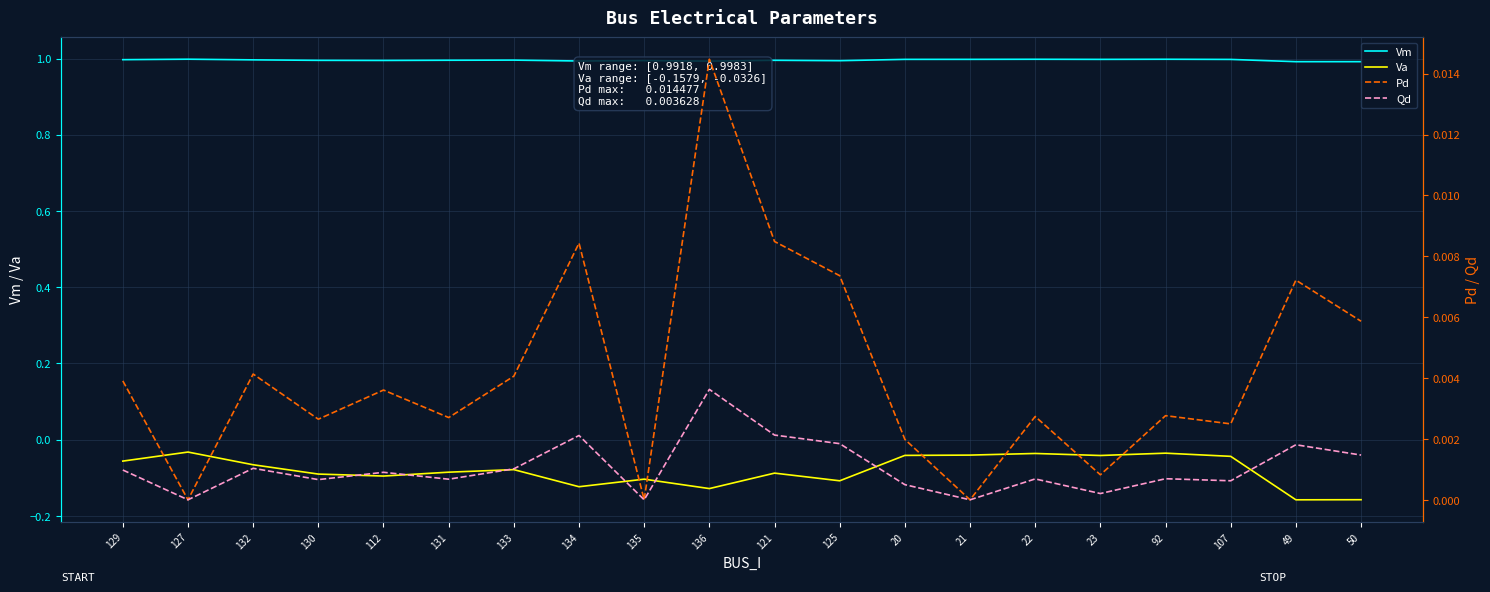

What are all the series names shown in the legend?

Vm, Va, Pd, Qd